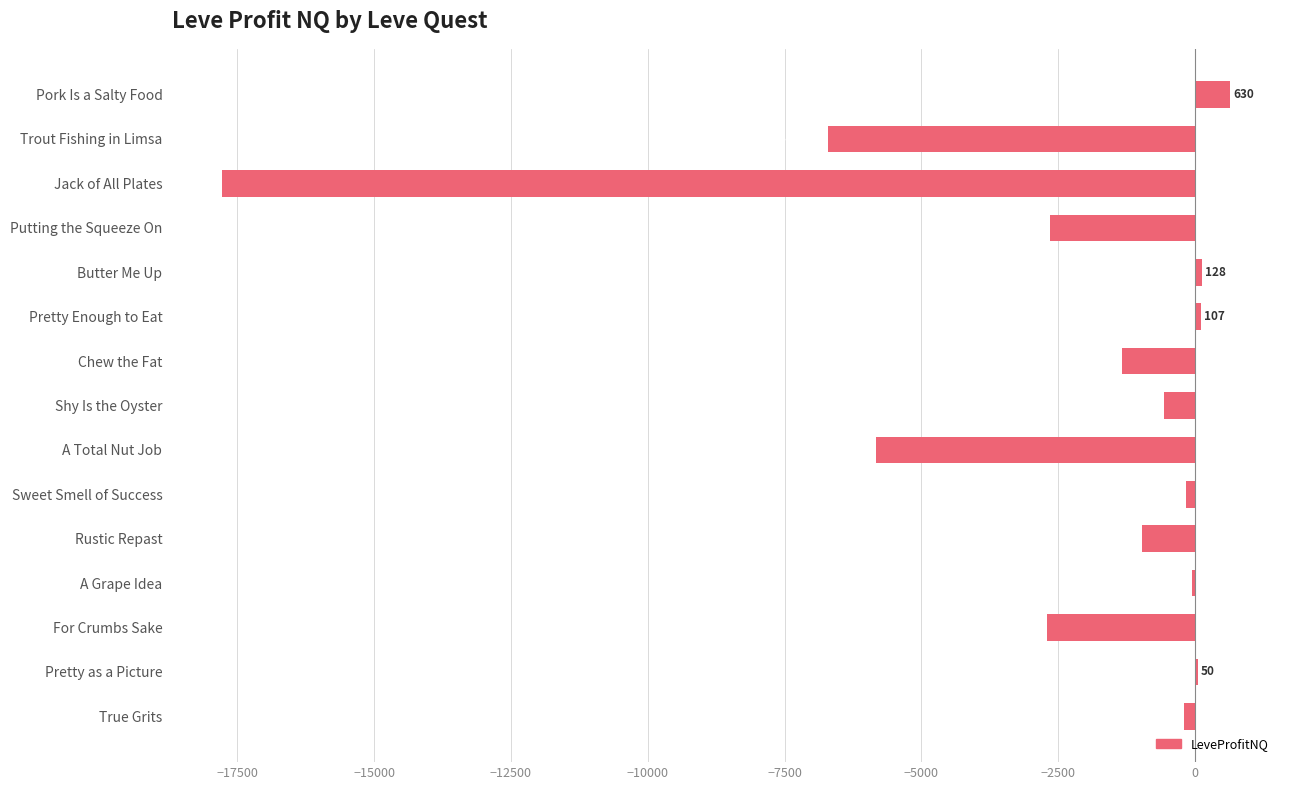

At which label is the value closest to -8570?

Trout Fishing in Limsa